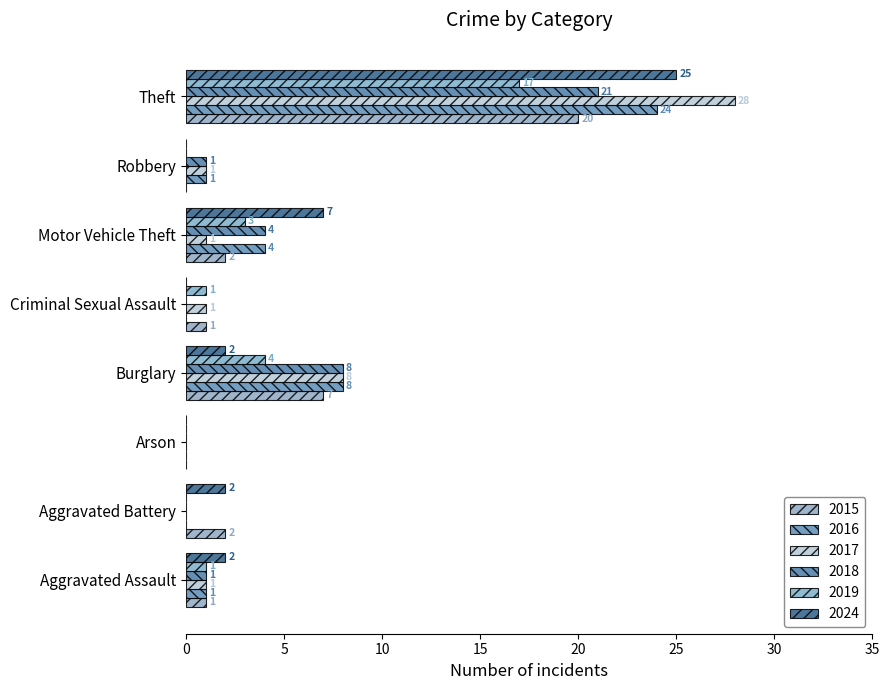

Is the value of 2017 at Criminal Sexual Assault greater than the value of 2019 at Arson?

Yes